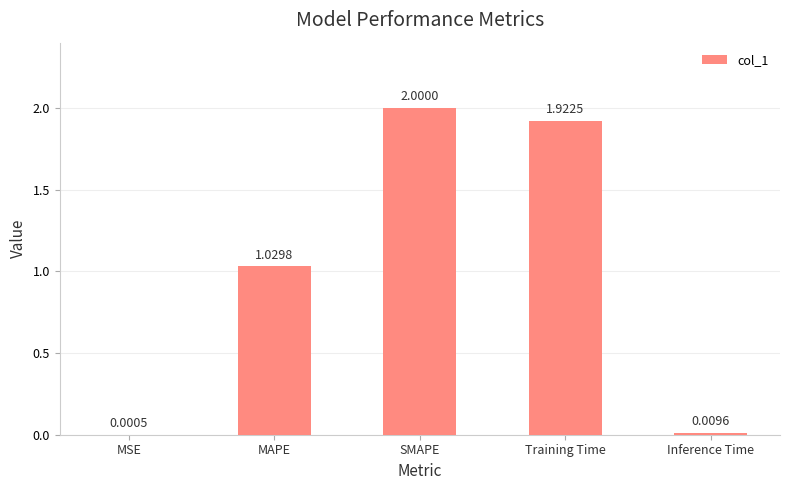

What is the change in value from MSE to MAPE?

+1.0